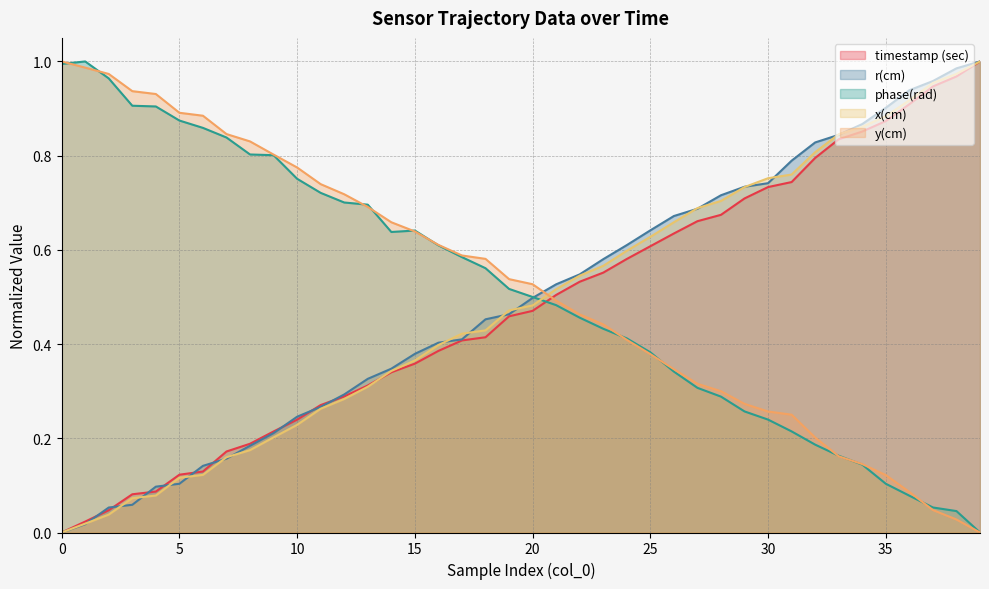

What is the maximum value shown in the chart?

1.0